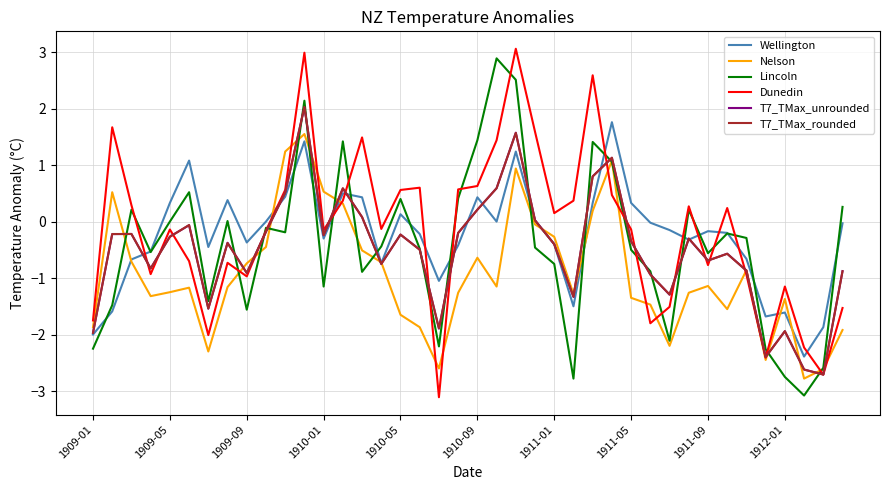

What is the maximum value shown in the chart?

3.1